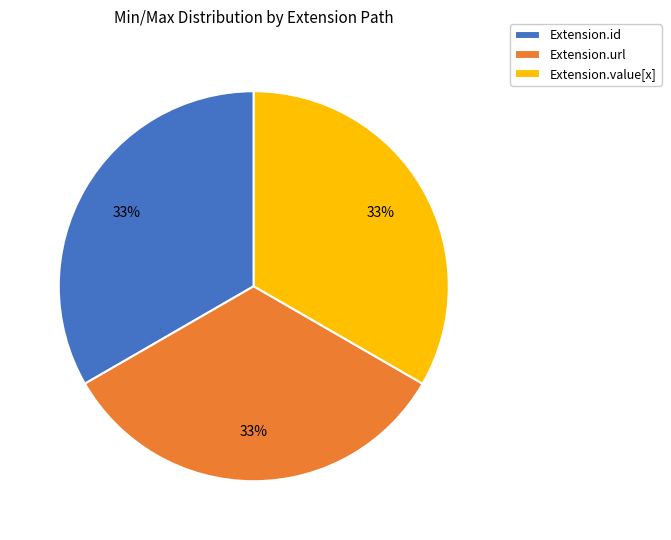

What is the ratio of the value at Extension.id to the value at Extension.url?

1.0